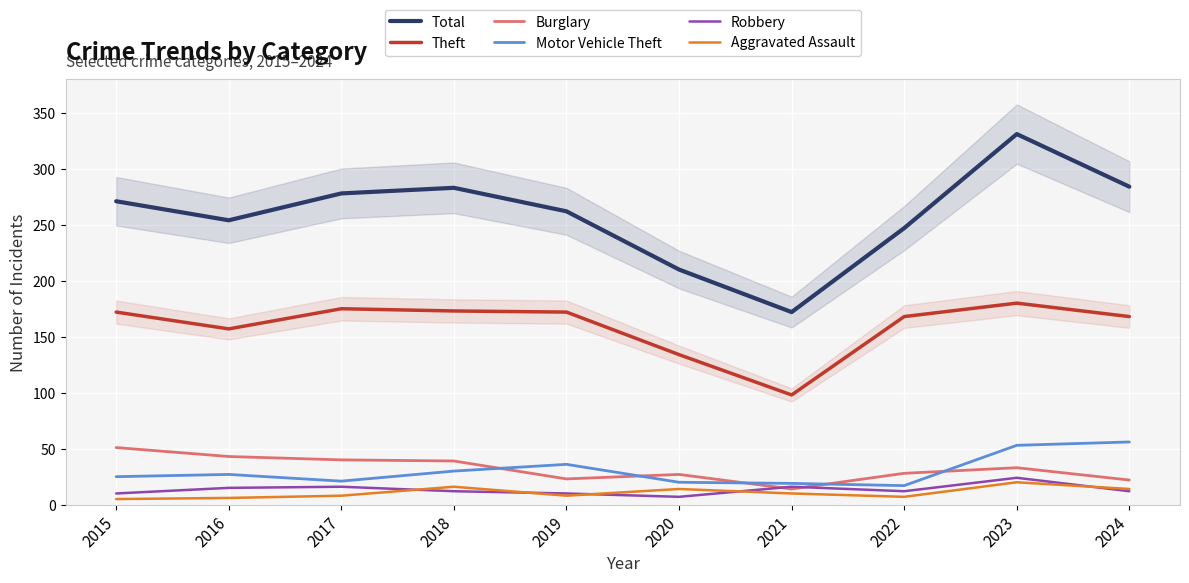

What is the value of the Motor Vehicle Theft point at the 2nd from the left?

27